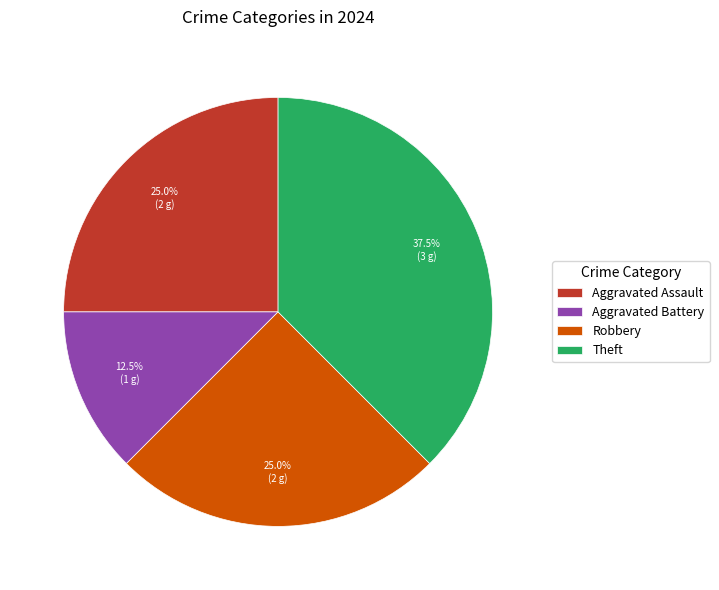

Does any single category account for the majority?

No